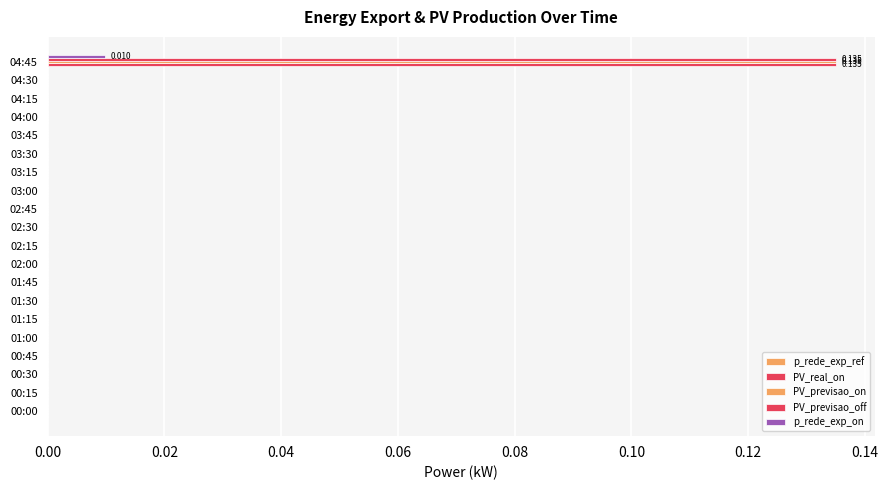

How many data points does each series have?

20